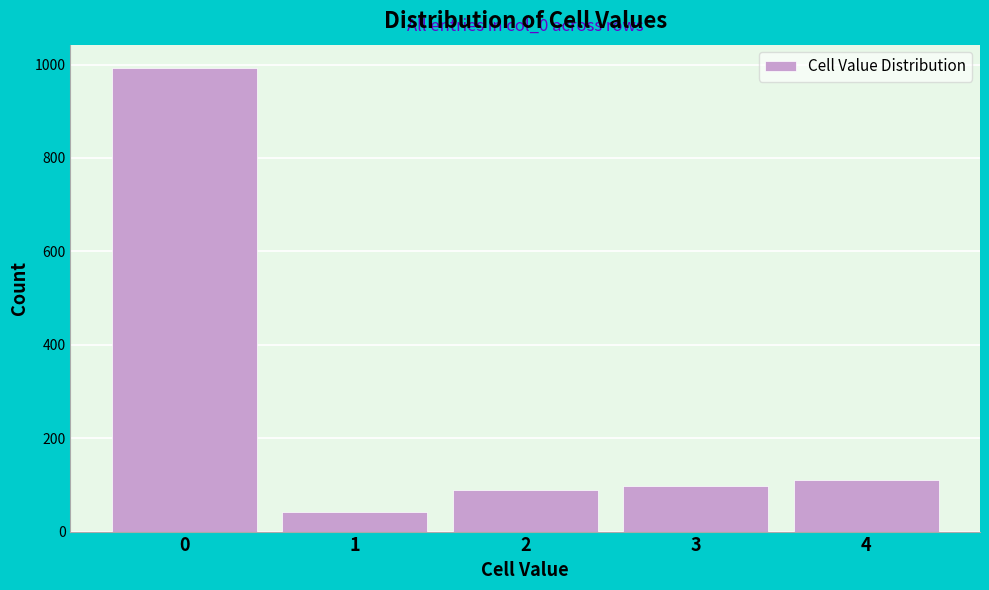

Reading right to left, extract all data points from this chart.

110	97	90	41	993